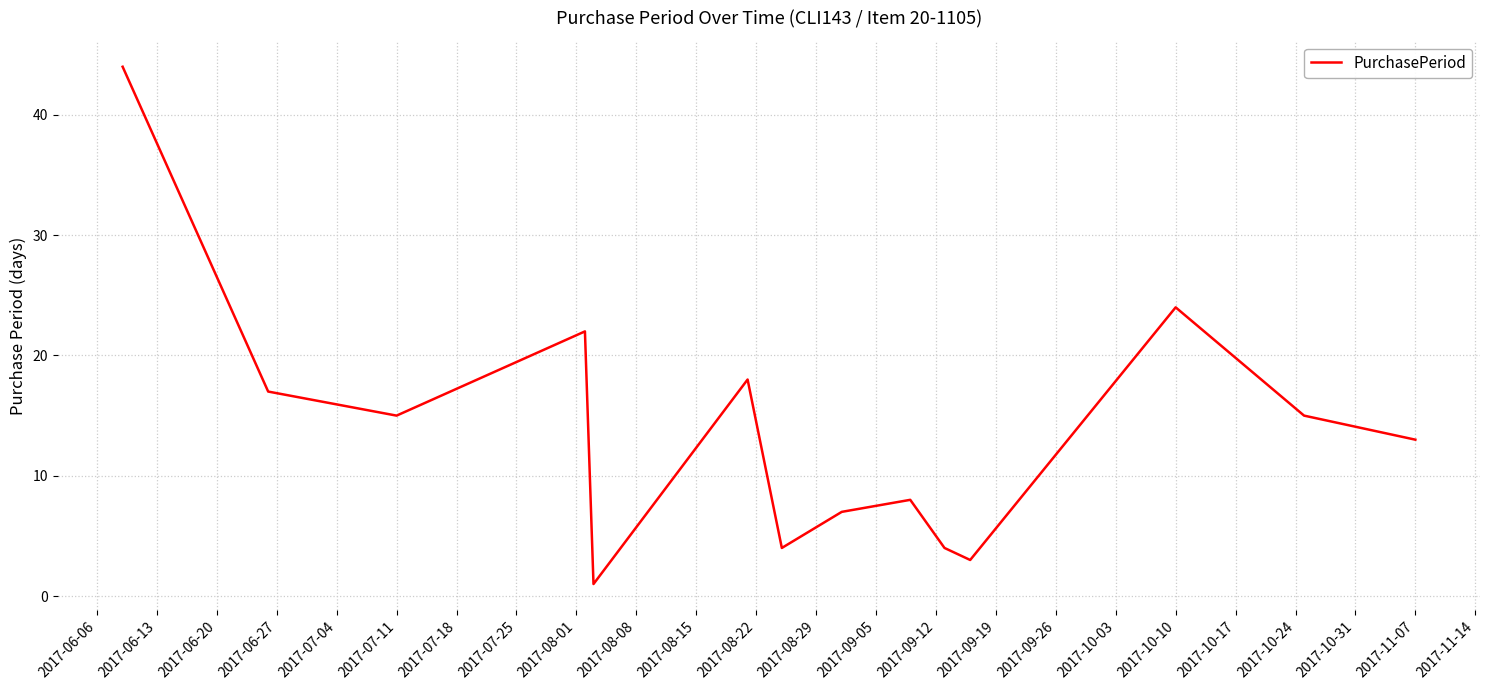

What is the difference between the maximum and minimum values?

43